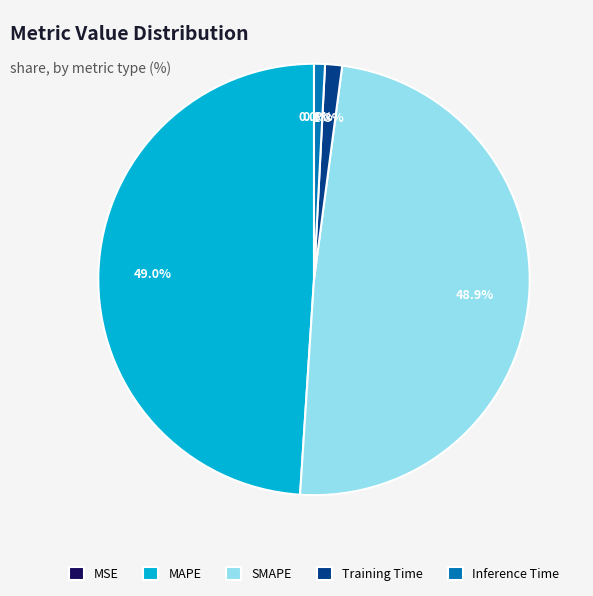

Does Inference Time account for over 50% of the chart?

No